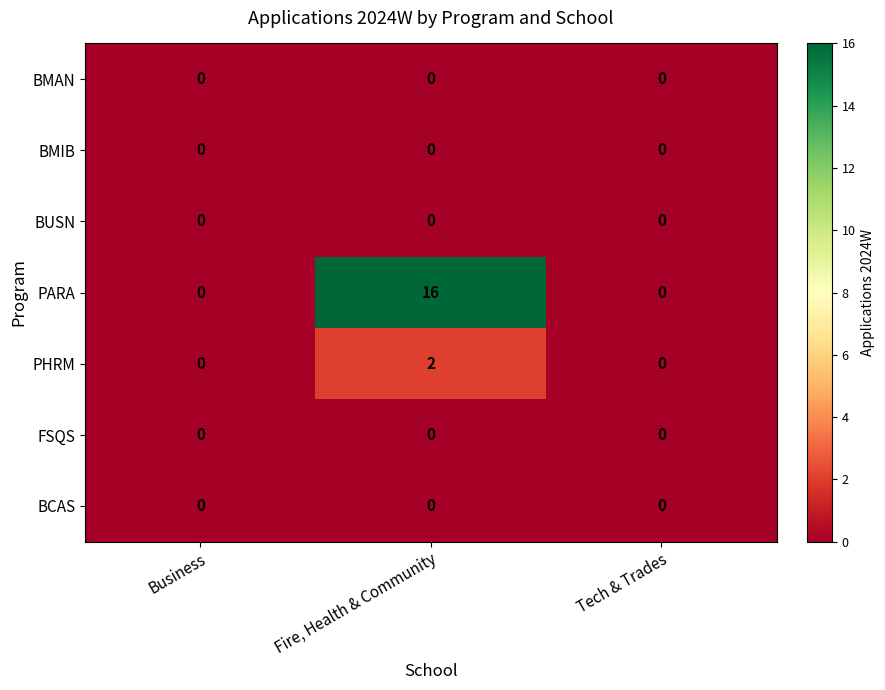

Is it true that PHRM equals 1 at Tech & Trades?

False